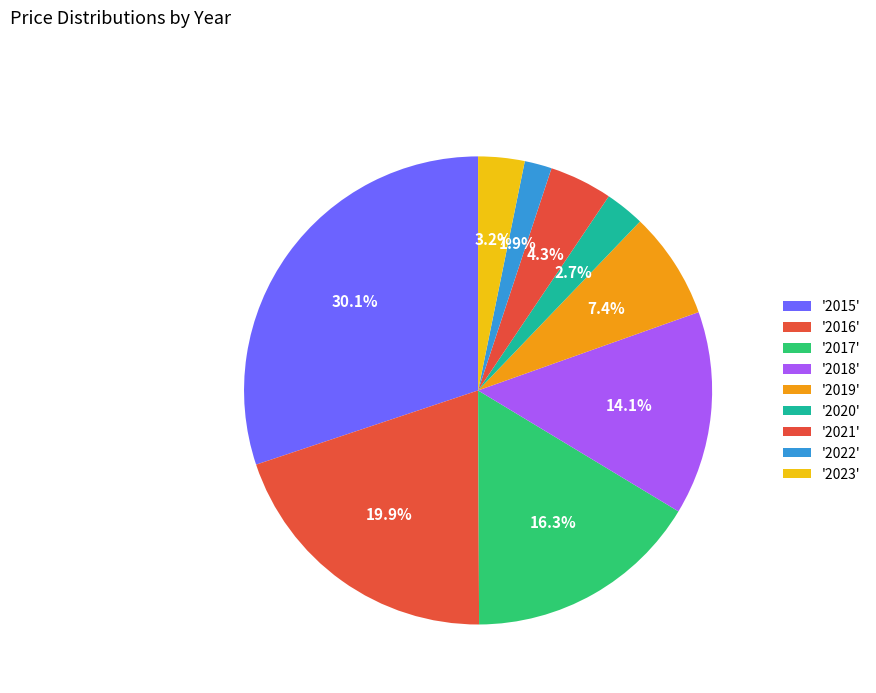

Is there any slice that represents more than half of the pie?

No